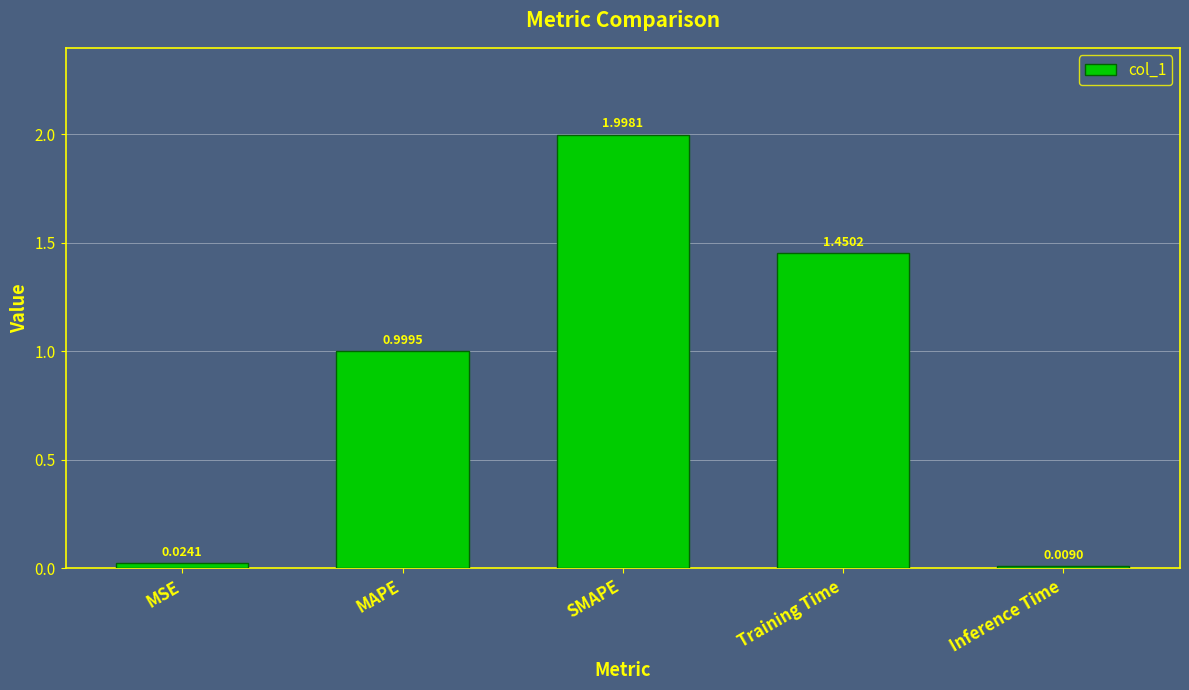

What is the change in value from MSE to MAPE?

+1.0